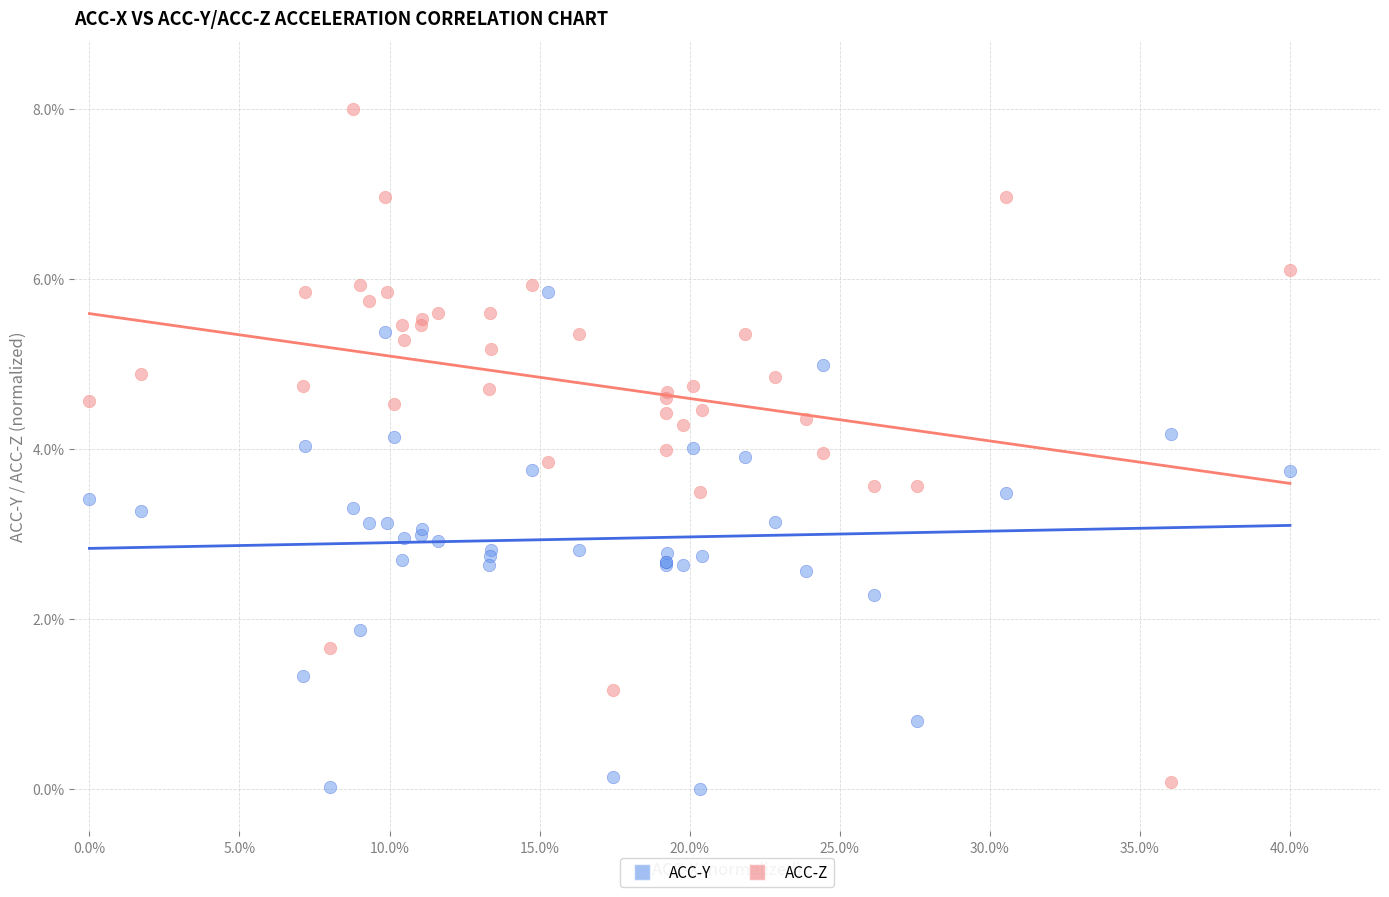

What are all the series names shown in the legend?

ACC-Y, ACC-Z